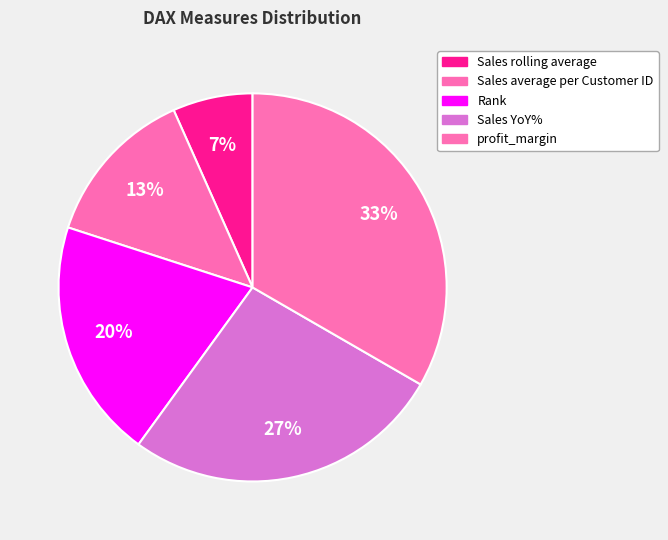

Which category has the smallest portion of the pie?

Sales rolling average